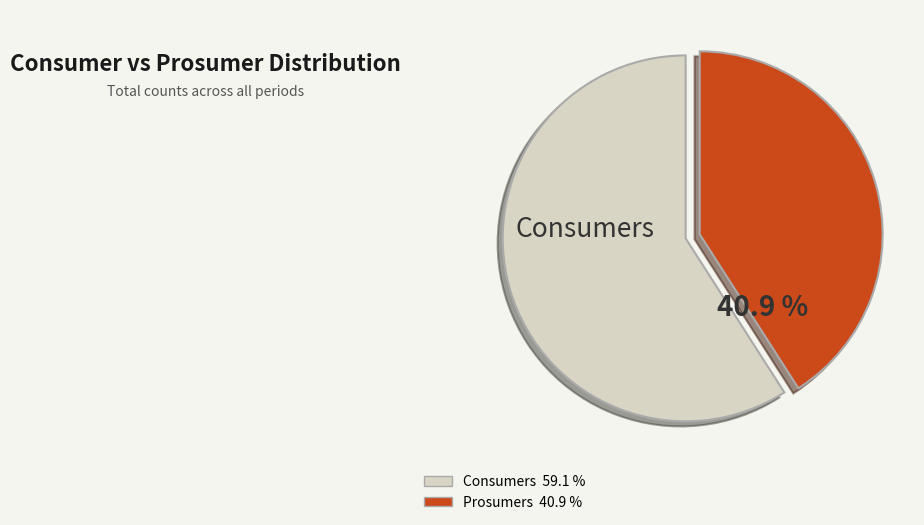

Does any single category account for the majority?

Yes